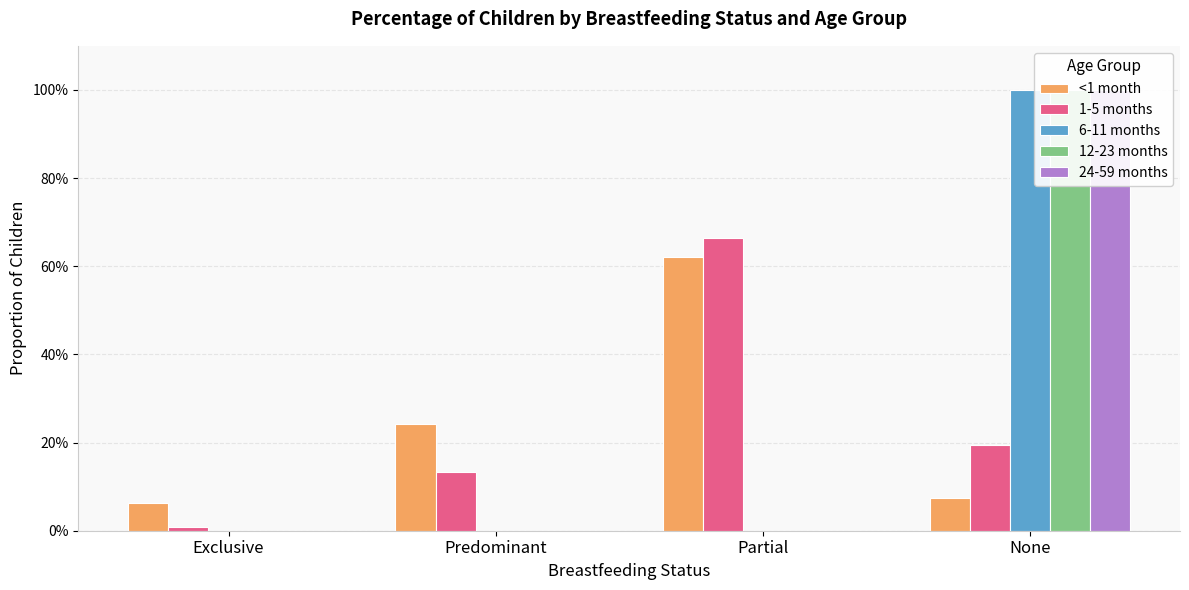

Which category has the lowest value in the <1 month series?

Exclusive